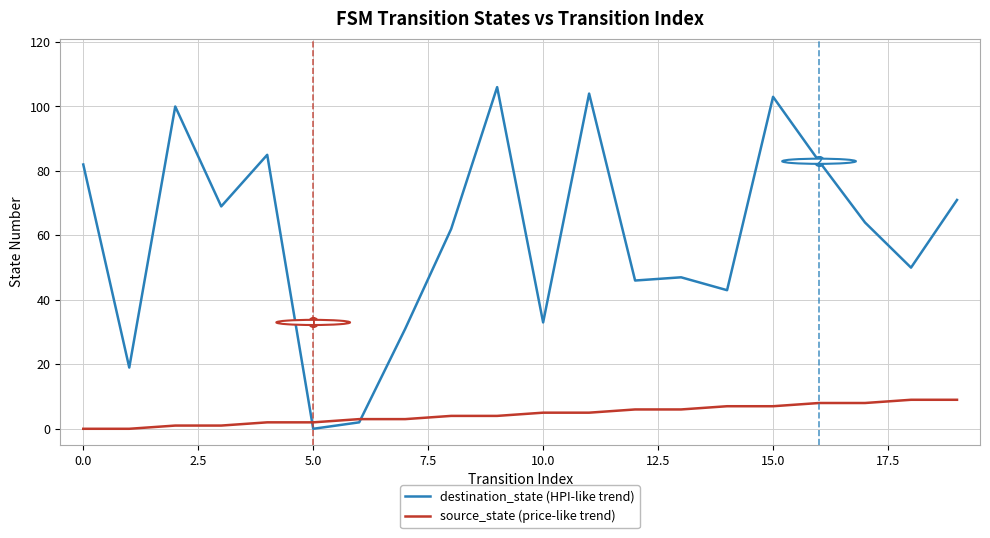

Reading left to right, list all the values displayed in this chart.

destination_state (HPI-like trend): 82	19	100	69	85	0	2	31	62	106	33	104	46	47	43	103	83	64	50	71
source_state (price-like trend): 0	0	1	1	2	2	3	3	4	4	5	5	6	6	7	7	8	8	9	9